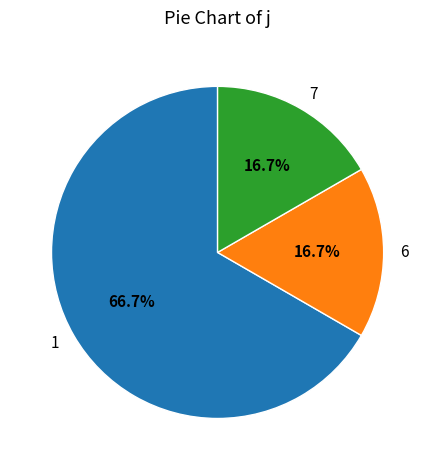

Is the sum of 6 and 1 greater than half?

Yes